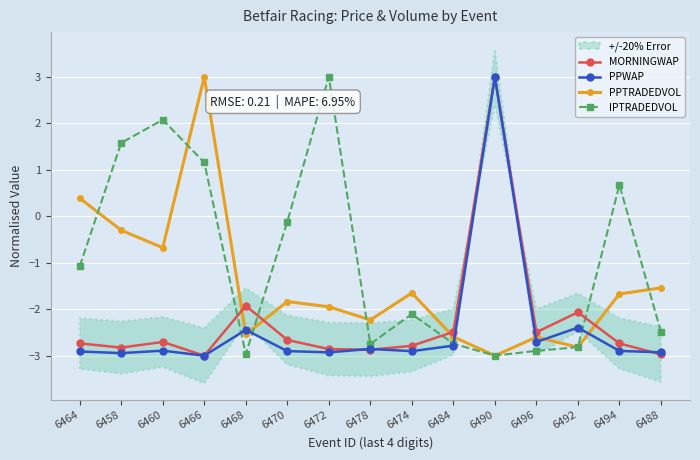

Reading left to right, transcribe all the data shown in this chart.

MORNINGWAP: 6464=-2.7	6458=-2.8	6460=-2.7	6466=-3.0	6468=-1.9	6470=-2.7	6472=-2.9	6478=-2.9	6474=-2.8	6484=-2.5	6490=3.0	6496=-2.5	6492=-2.1	6494=-2.7	6488=-3.0
PPWAP: 6464=-2.9	6458=-2.9	6460=-2.9	6466=-3.0	6468=-2.4	6470=-2.9	6472=-2.9	6478=-2.9	6474=-2.9	6484=-2.8	6490=3.0	6496=-2.7	6492=-2.4	6494=-2.9	6488=-2.9
PPTRADEDVOL: 6464=0.4	6458=-0.3	6460=-0.7	6466=3.0	6468=-2.5	6470=-1.8	6472=-1.9	6478=-2.2	6474=-1.7	6484=-2.6	6490=-3.0	6496=-2.6	6492=-2.8	6494=-1.7	6488=-1.5
IPTRADEDVOL: 6464=-1.1	6458=1.6	6460=2.1	6466=1.2	6468=-3.0	6470=-0.1	6472=3.0	6478=-2.7	6474=-2.1	6484=-2.7	6490=-3.0	6496=-2.9	6492=-2.8	6494=0.7	6488=-2.5